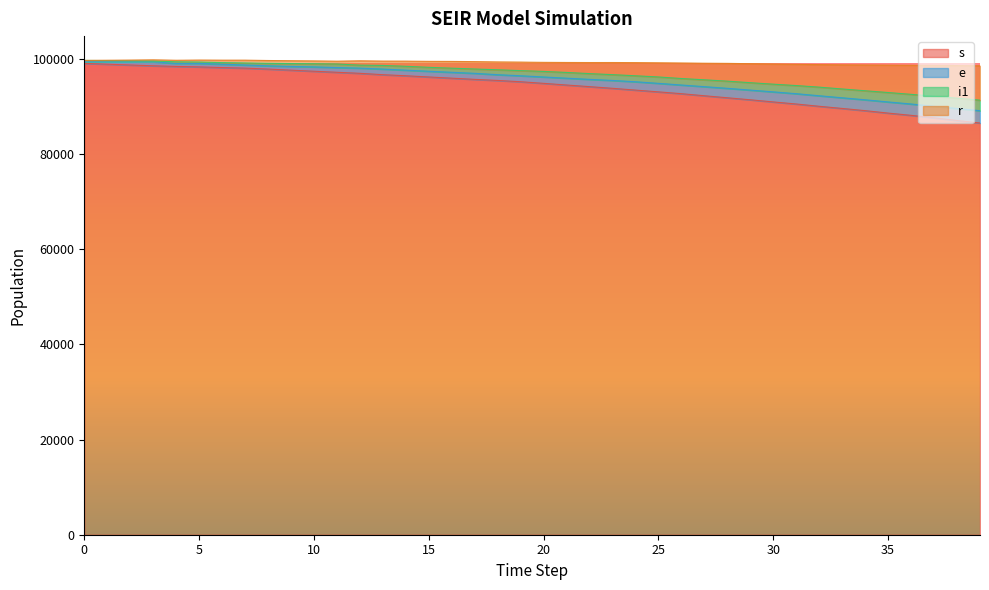

What are all the series names shown in the legend?

s, e, i1, r